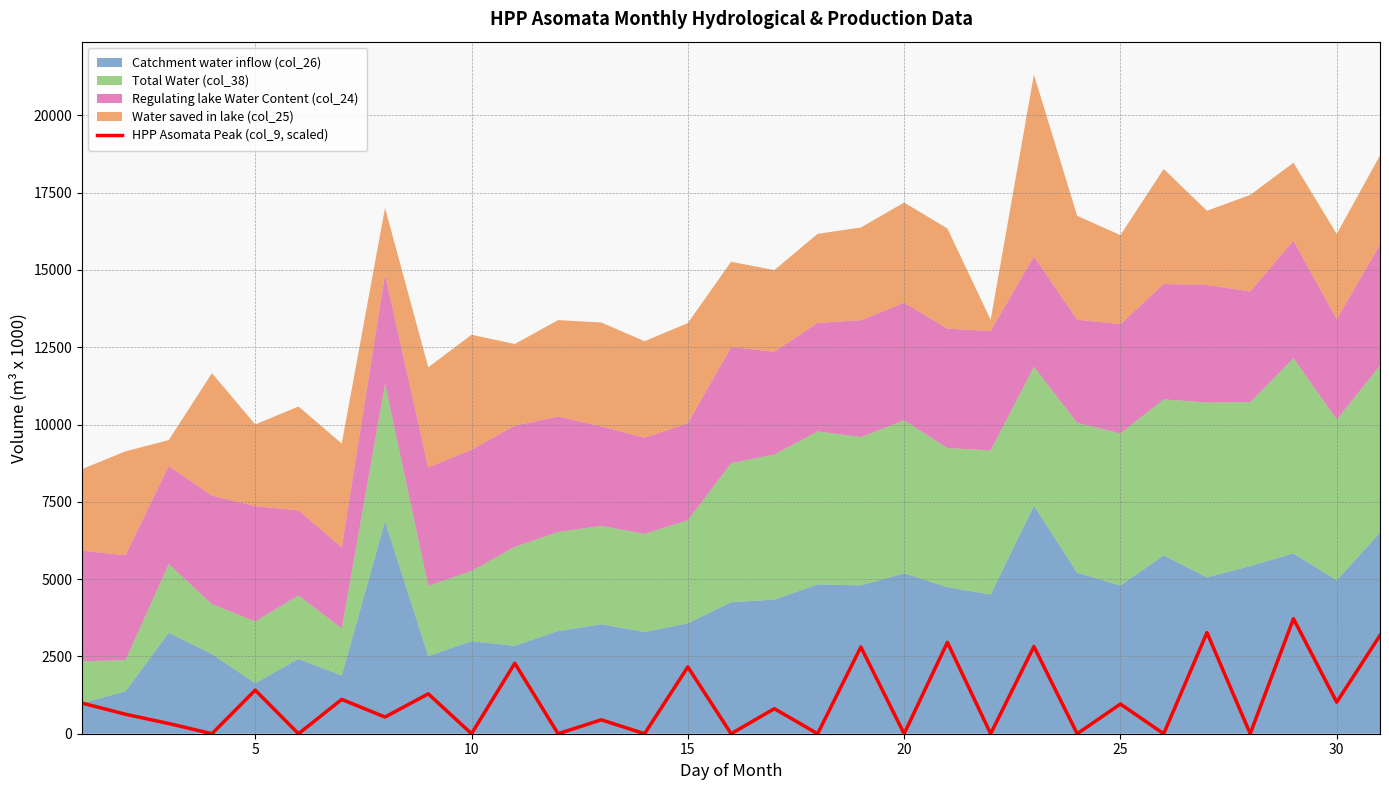

The value of HPP Asomata Peak (col_9, scaled) at 15 is 1075. True or false?

False